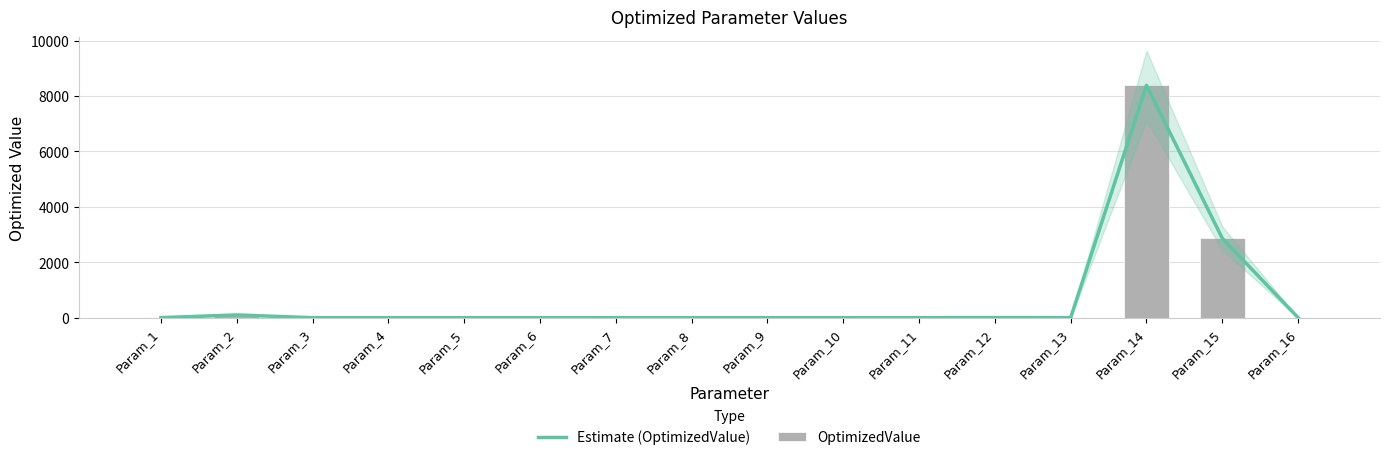

The value of OptimizedValue at Param_4 is 0.0. True or false?

False